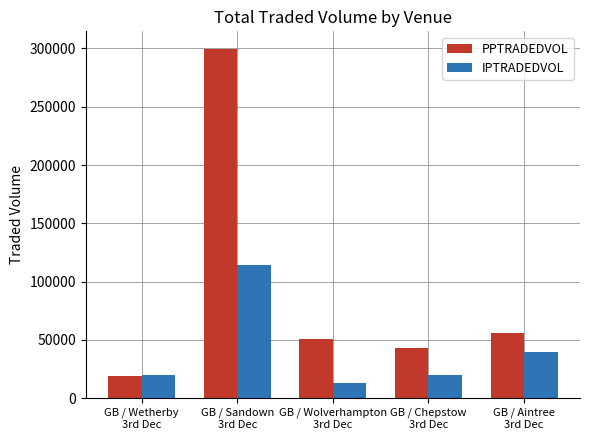

How many bars are there in each group?

2